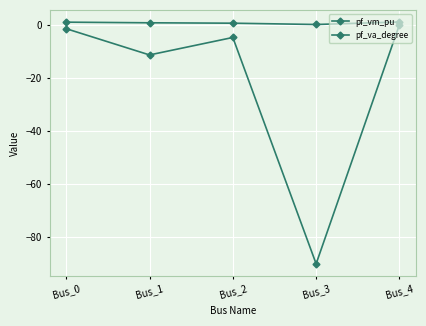

Does the chart have visible grid lines?

Yes